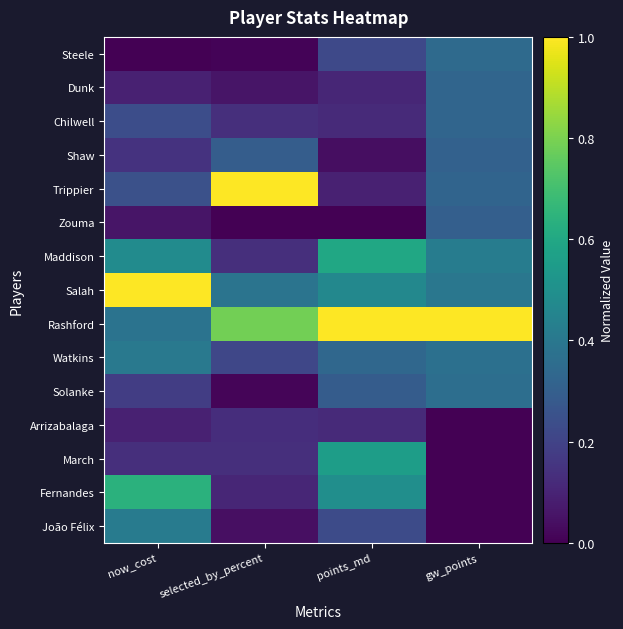

Between now_cost and points_md, which is larger?

points_md